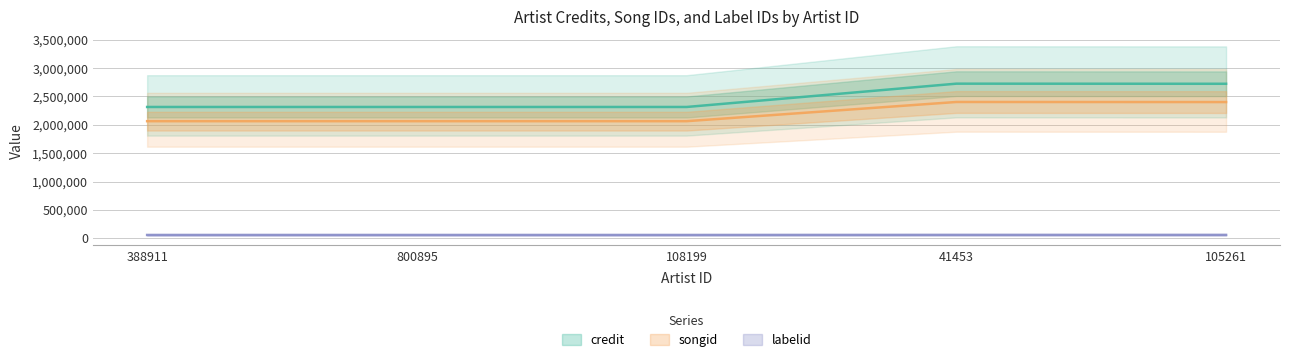

At which category is the sum across all series the highest?

41453